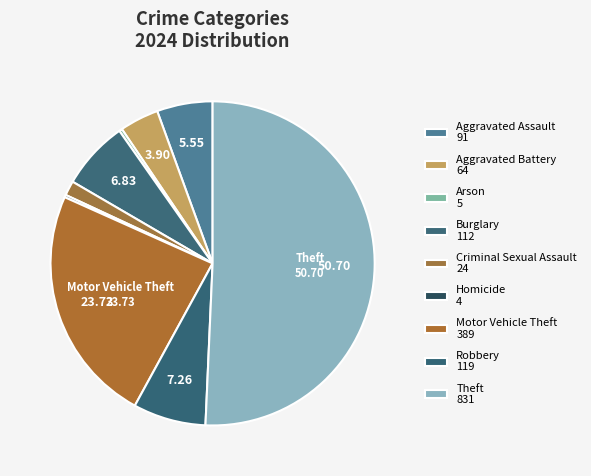

What is the majority slice?

Theft